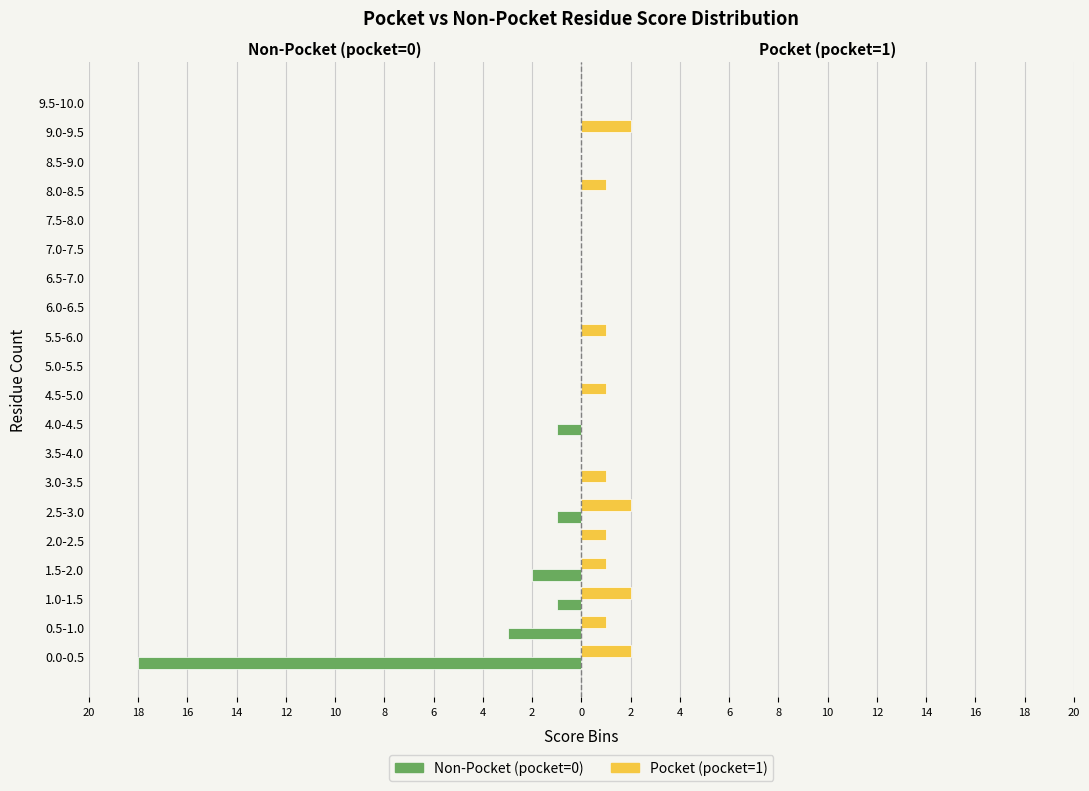

Reading left to right, transcribe all the data shown in this chart.

Non-Pocket (pocket=0): -18	-3	-1	-2	0	-1	0	0	-1	0	0	0	0	0	0	0	0	0	0	0
Pocket (pocket=1): 2	1	2	1	1	2	1	0	0	1	0	1	0	0	0	0	1	0	2	0